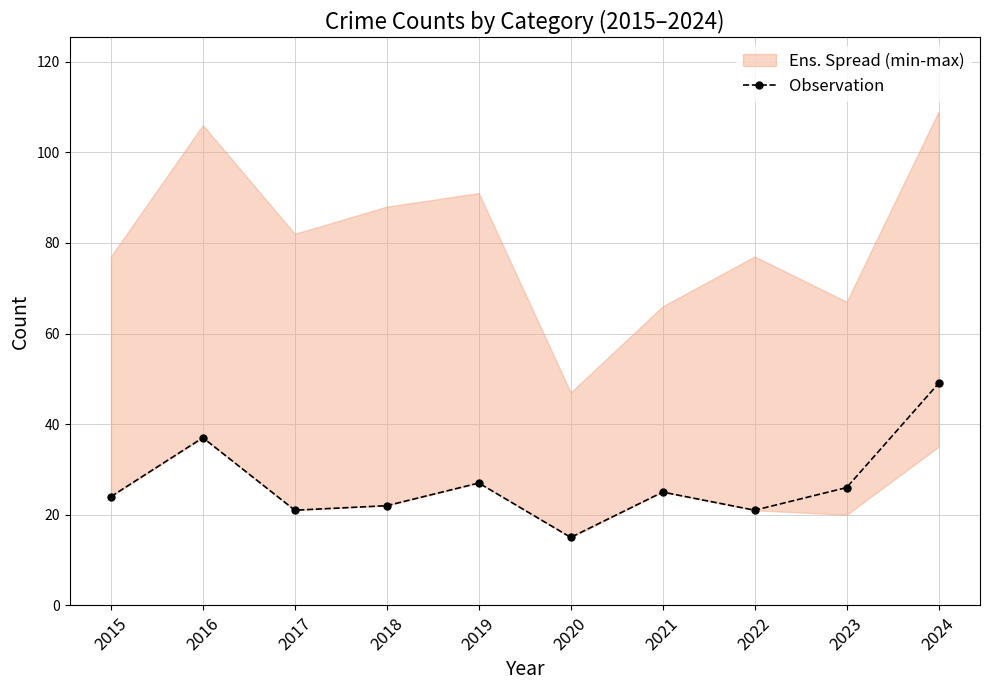

Between 2016 and 2015, which is larger?

2016